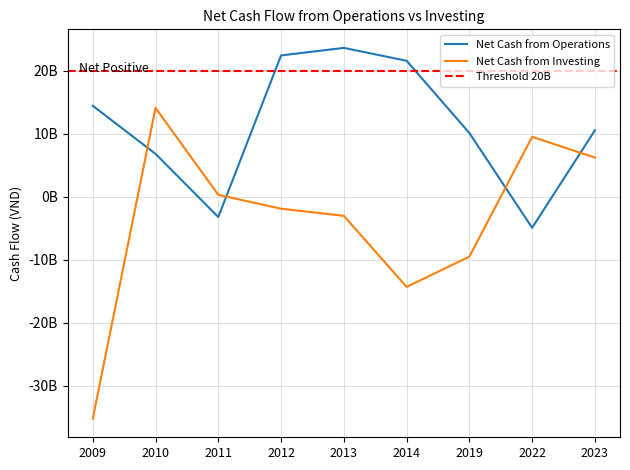

True or false: Net Cash from Operations has a value of 22393197629 at 2012.

True